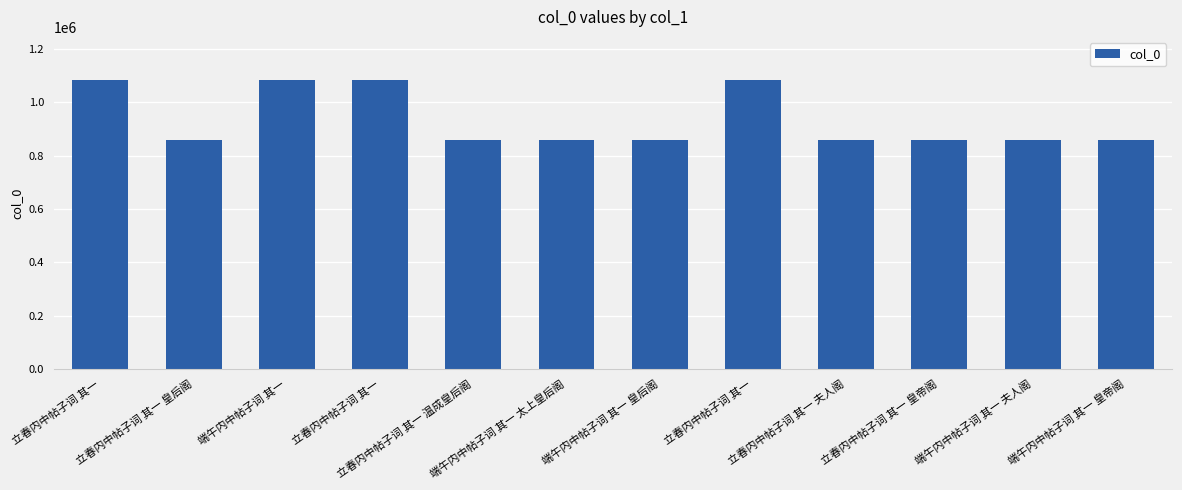

What is the value of the 5th bar from the left?

857616